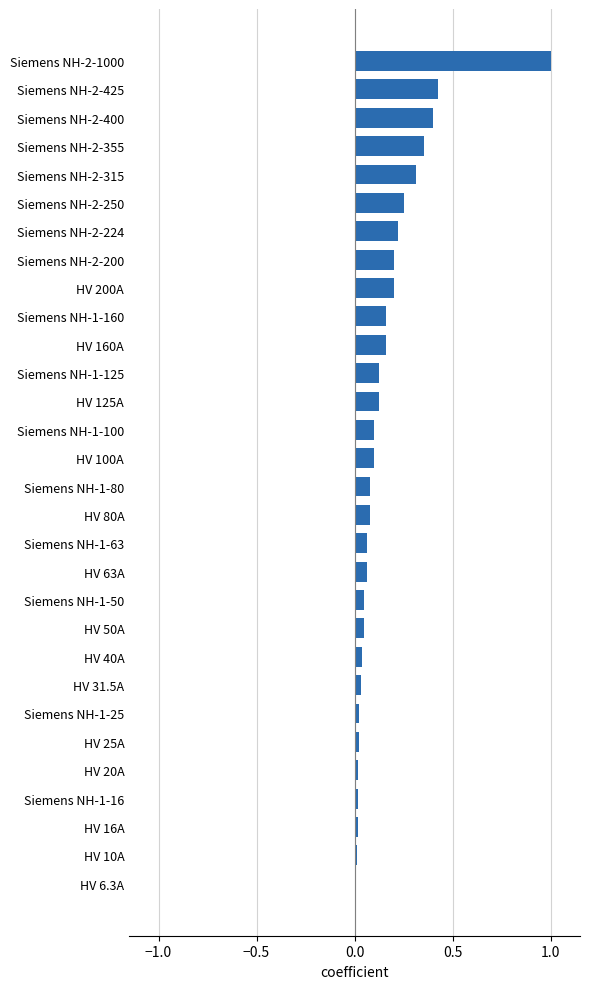

The value at Siemens NH-2-200 is 0.1. True or false?

False